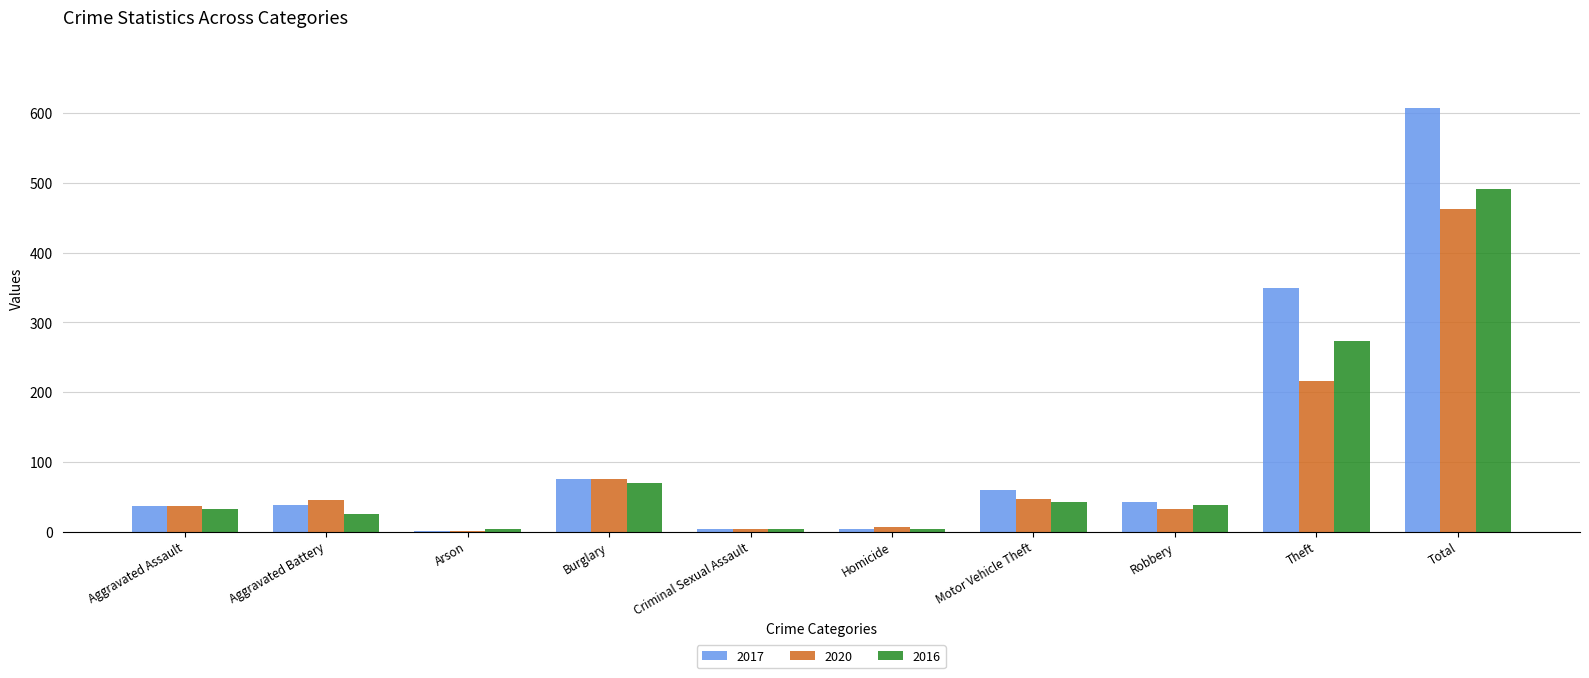

Does the chart contain stacked bars?

No